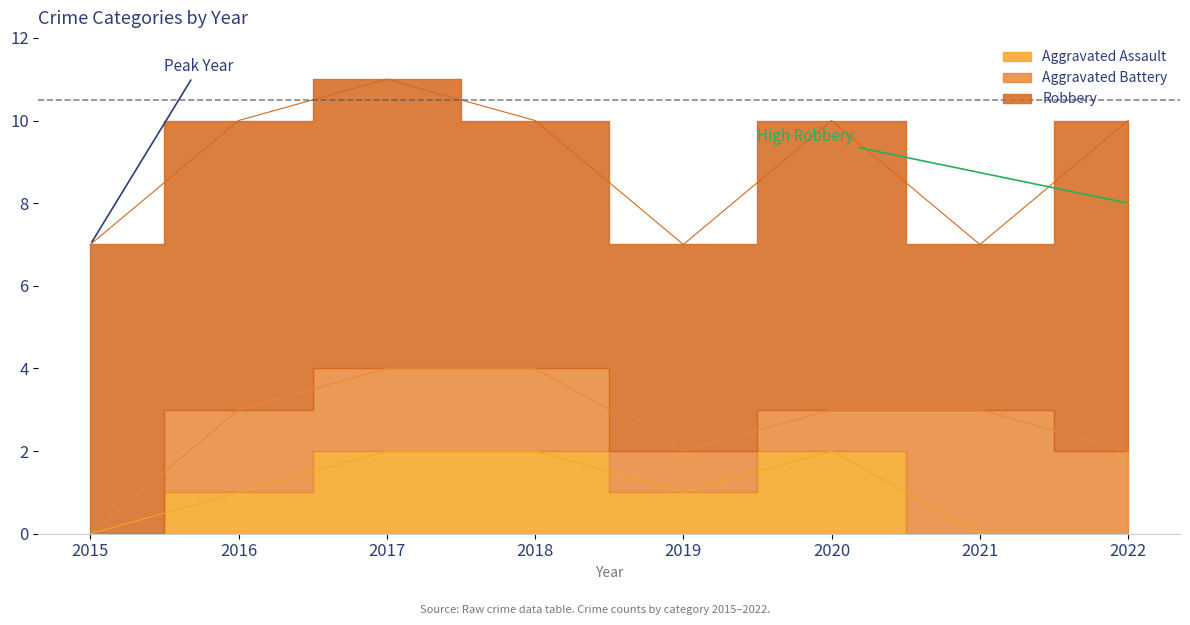

Does the chart have visible grid lines?

No